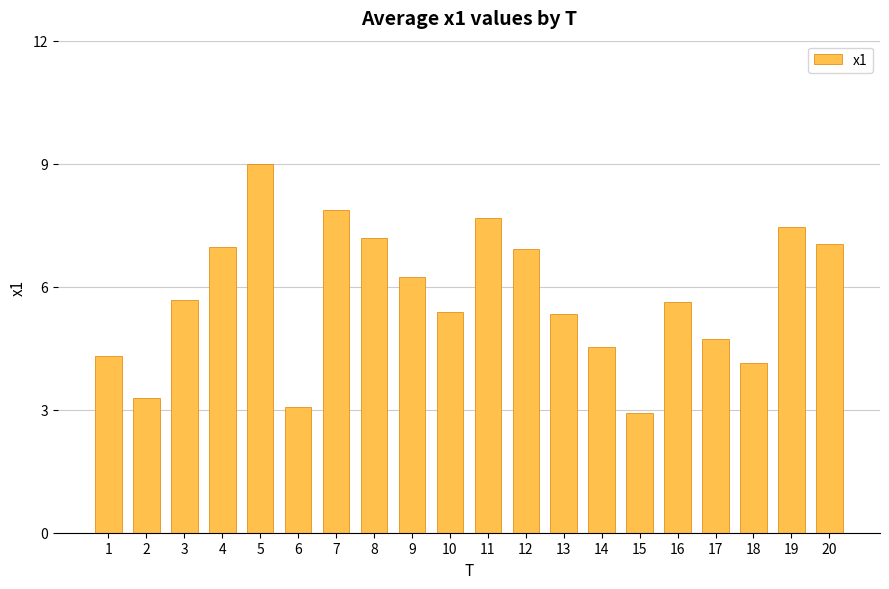

How many values are below 5?

7